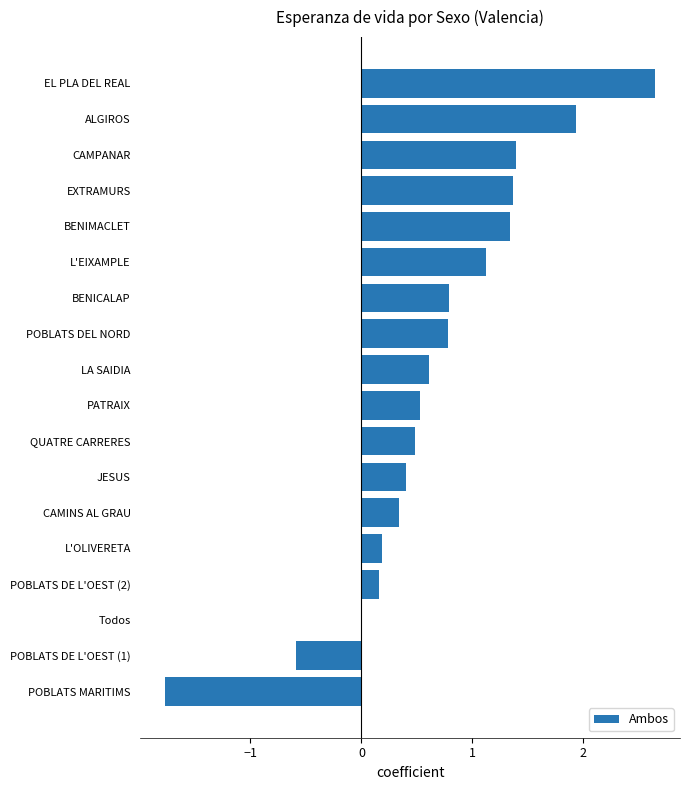

What is the approximate value at EXTRAMURS?

1.4